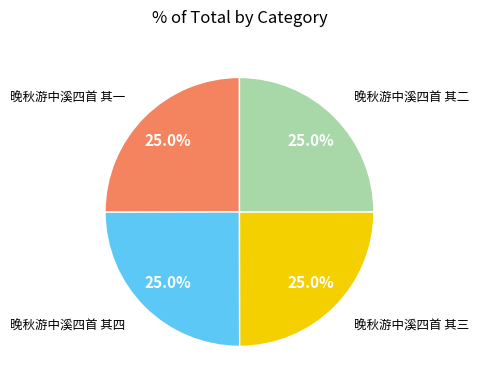

Count the number of slices in the pie.

4